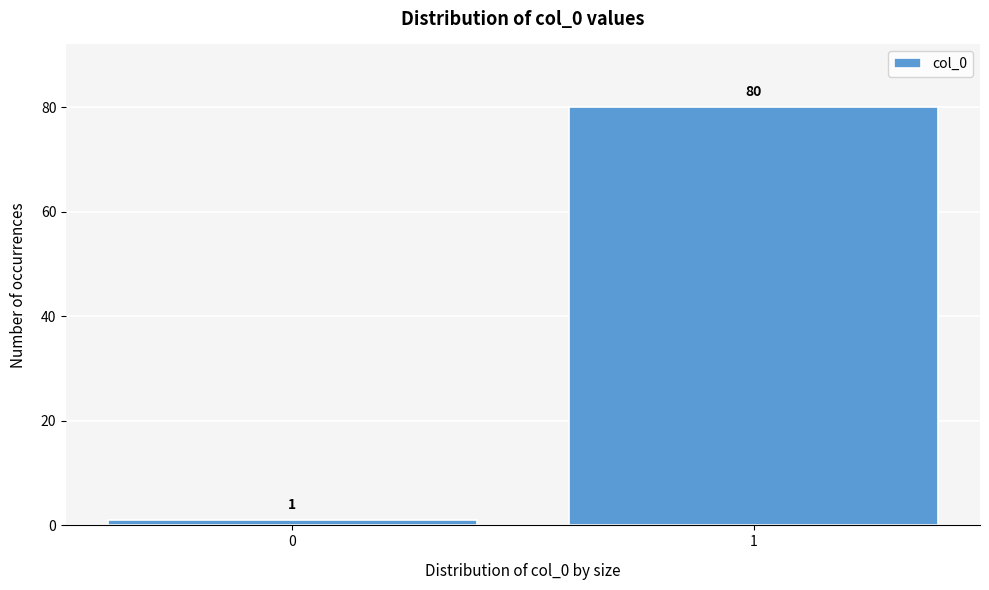

Reading right to left, transcribe all the data shown in this chart.

80	1